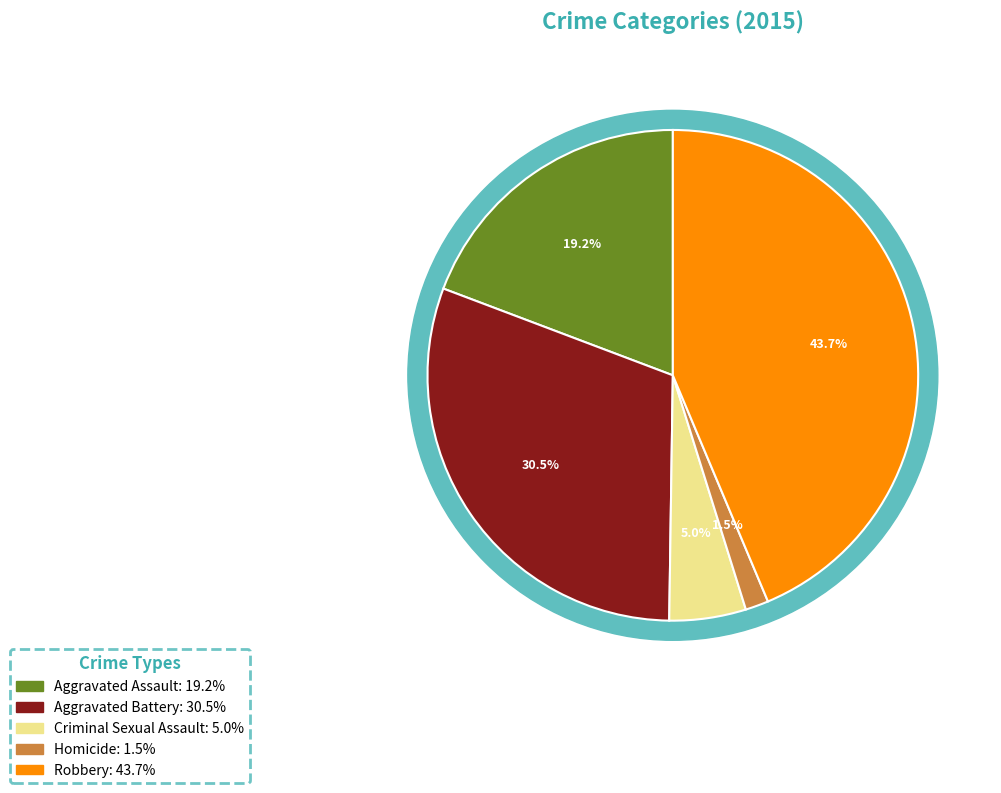

What is the total percentage of Aggravated Assault and Aggravated Battery?

49.8%